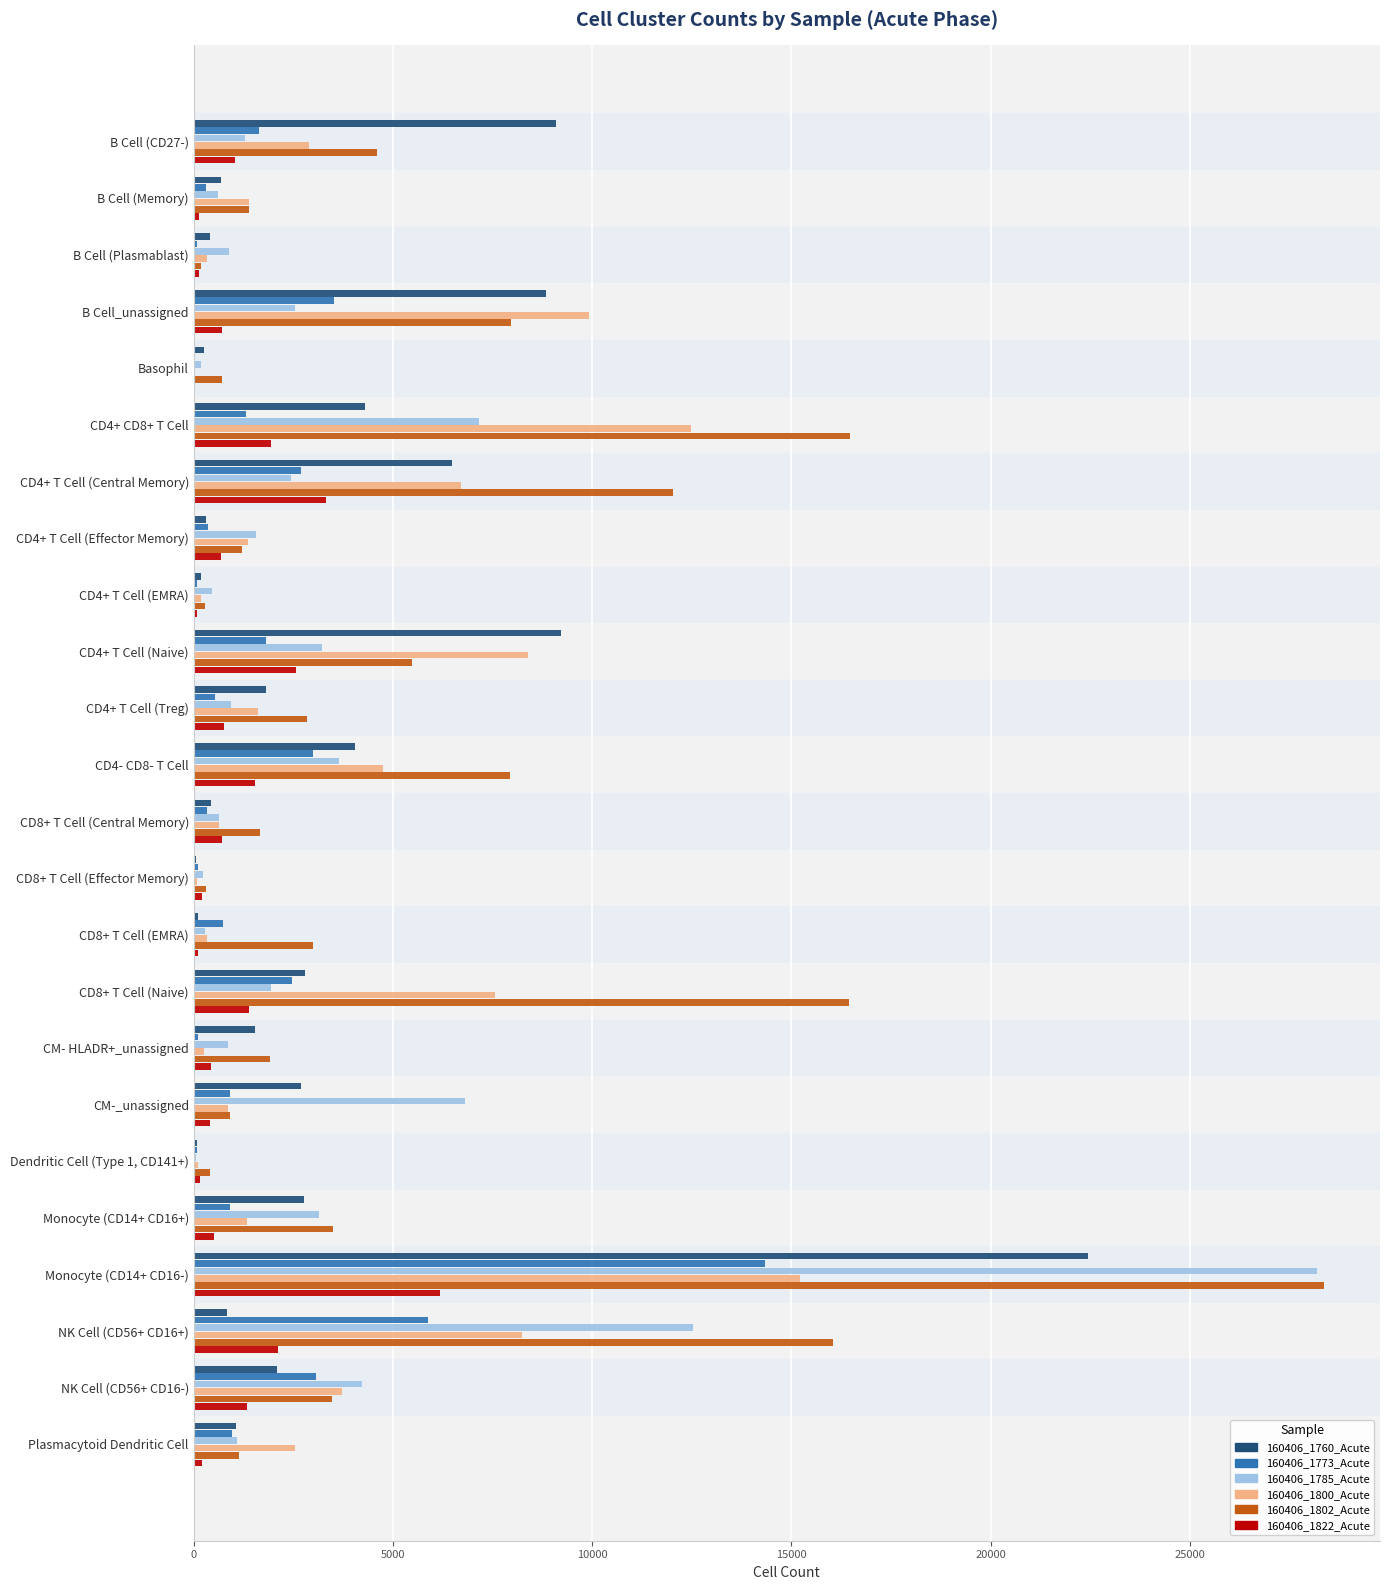

What is the sum of all 160406_1785_Acute values?

84836